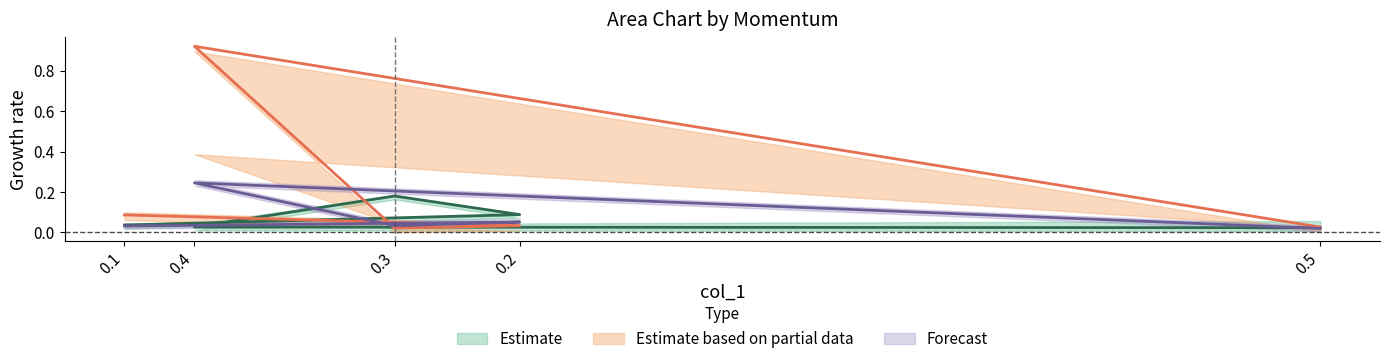

True or false: col_3 has a value of 0.0 at 0.3.

False